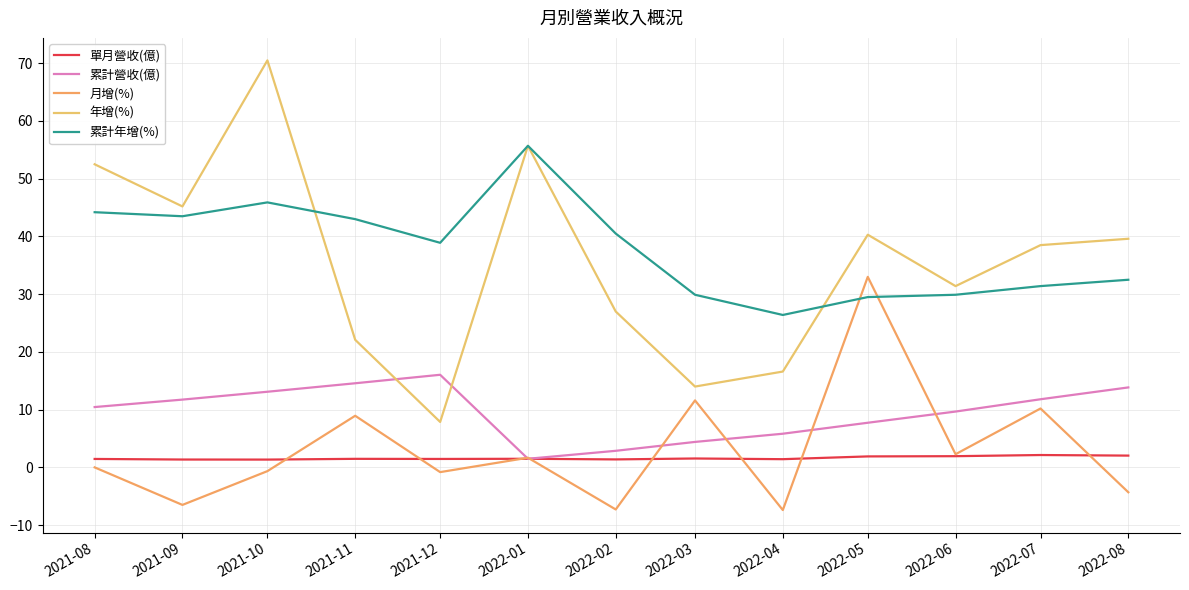

Count the number of data series in this chart.

5